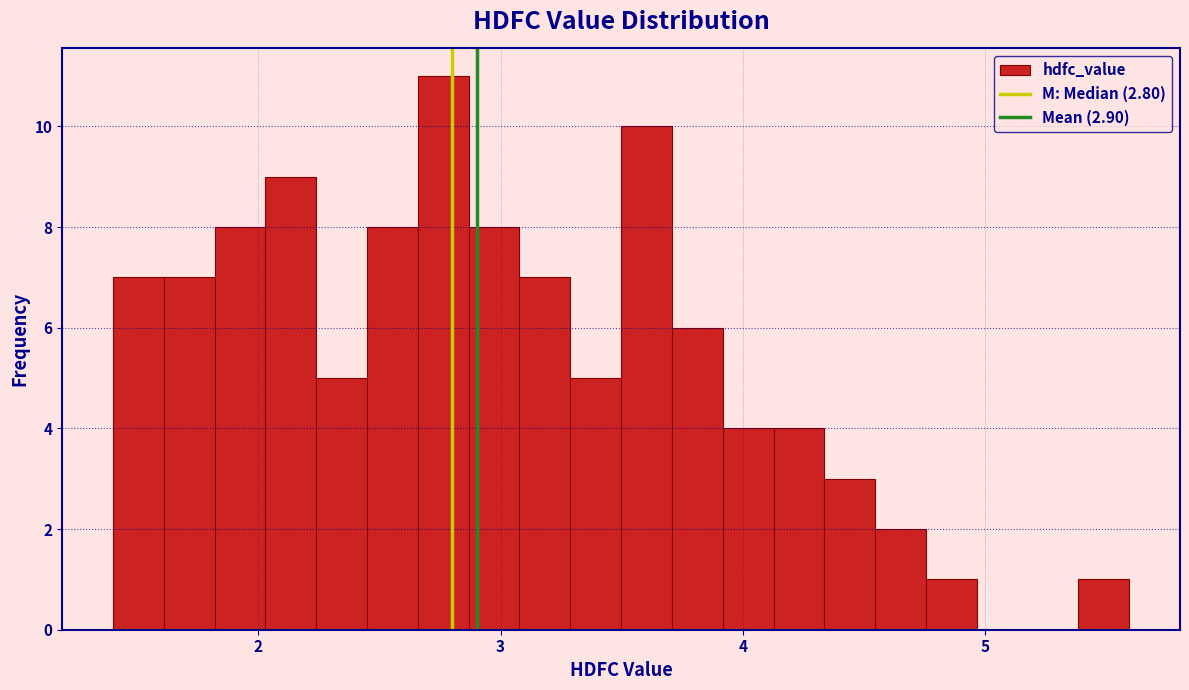

Read against the x-axis, roughly where is the centre of the tallest bar?

2.8